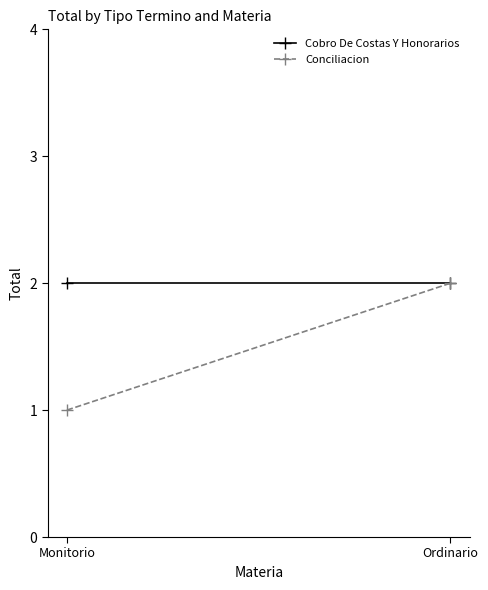

What is the total value across all series at Monitorio?

3